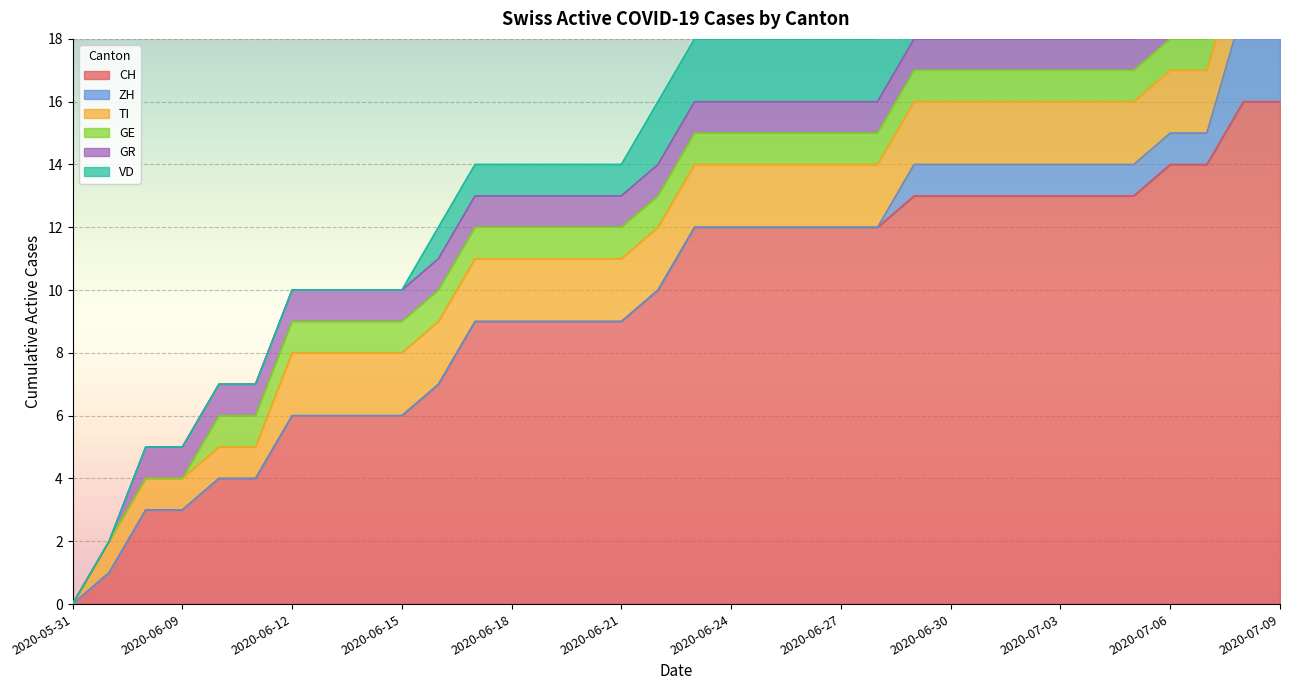

Between 2020-06-13 and 2020-07-09, which is larger?

2020-07-09